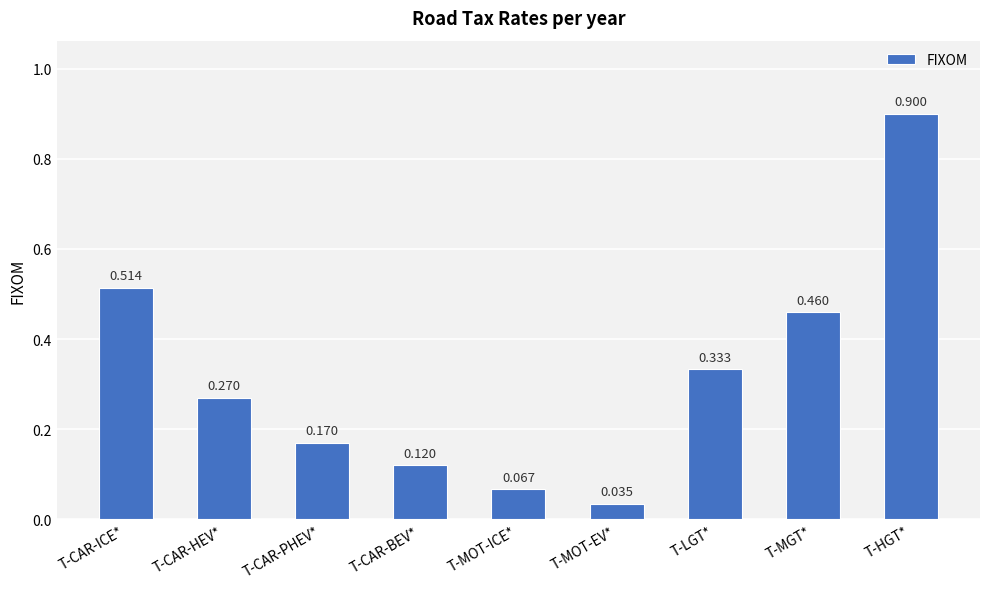

The chart shows a value of 0.1 at T-CAR-PHEV*. True or false?

False